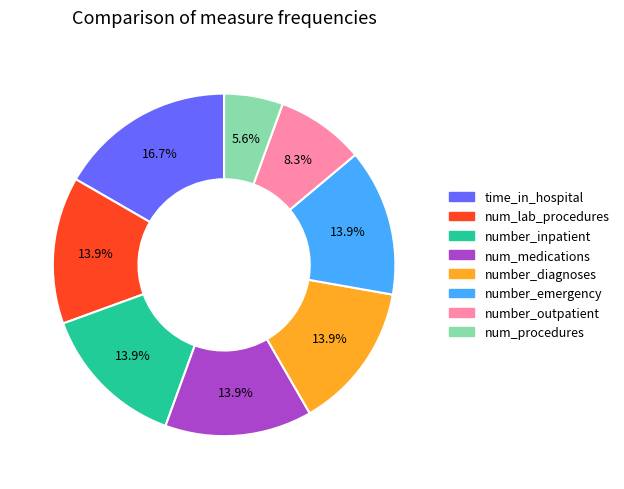

Which has a higher value, num_procedures or number_outpatient?

number_outpatient